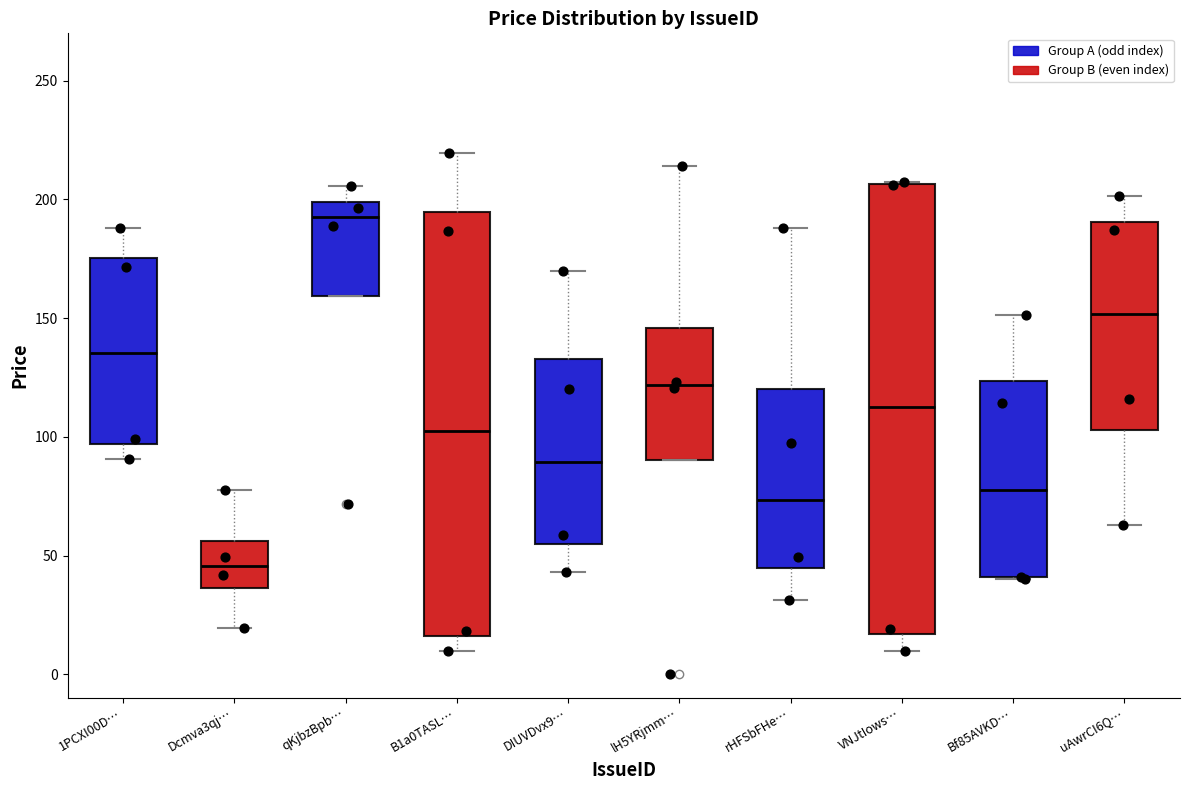

Which box is the tallest, from its lower edge to its upper edge?

VNJtIows…